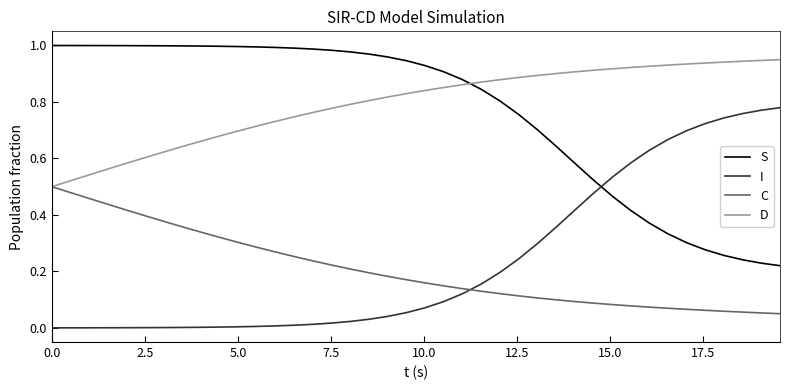

True or false: D and I intersect in this chart.

False